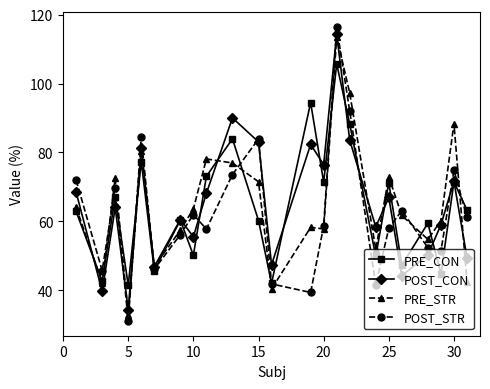

What is the minimum value shown in the chart?

31.1